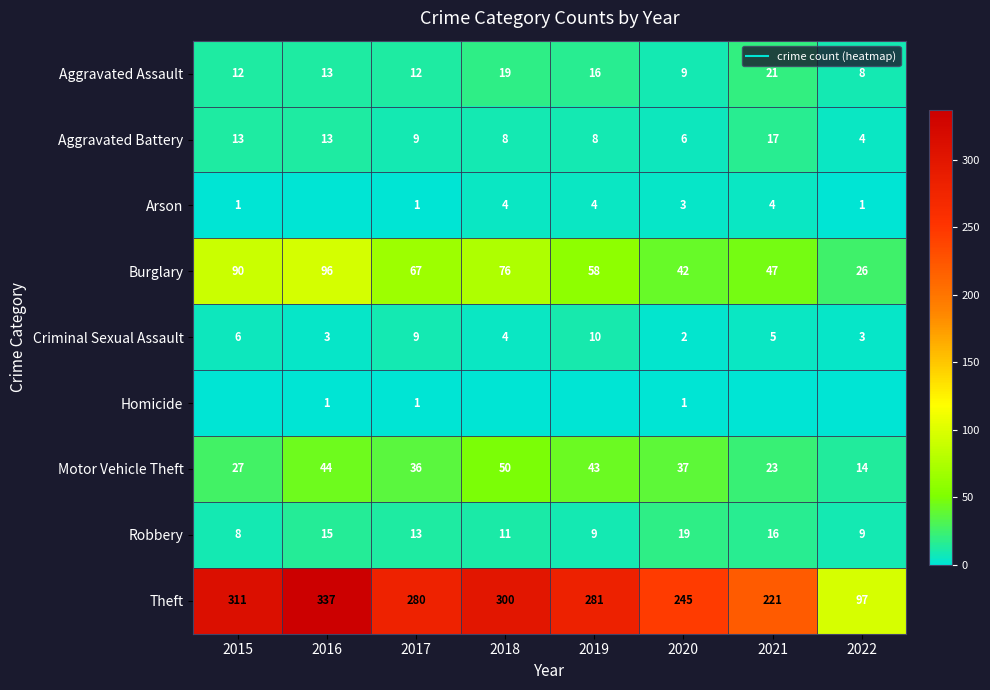

The value of Aggravated Assault at 2021 is 13. True or false?

False